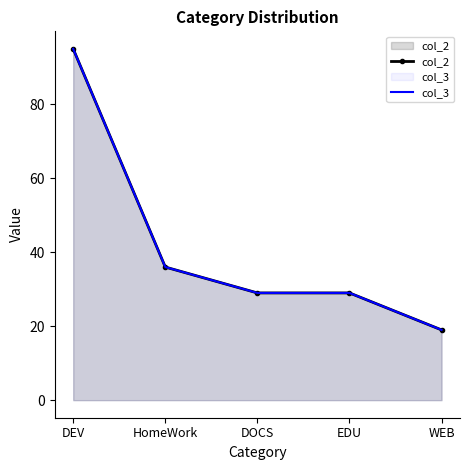

Rank the series at WEB from highest to lowest value.

col_3, col_2